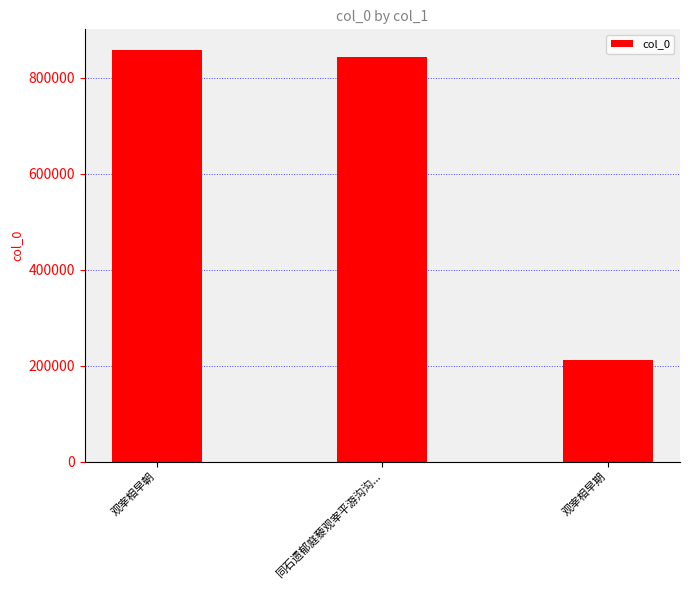

Reading right to left, list all the values displayed in this chart.

观宰相早期=211517	同石遗郁庭藜观宰平游沟沟...=842873	观宰相早朝=857581